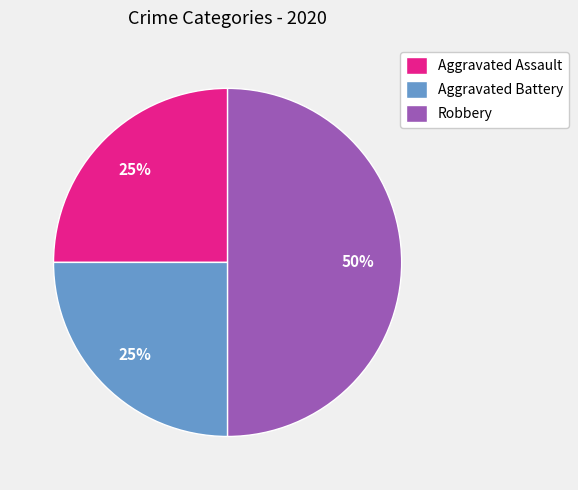

How many slices are in this pie chart?

3